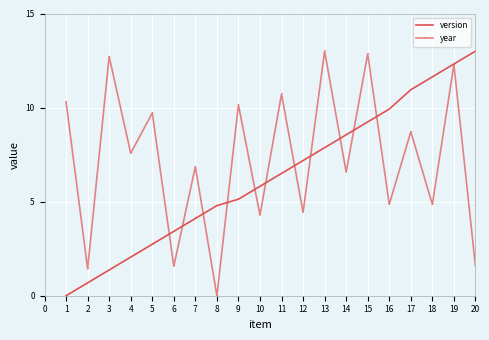

What is the value of the version point at the 17th from the left?

10.9